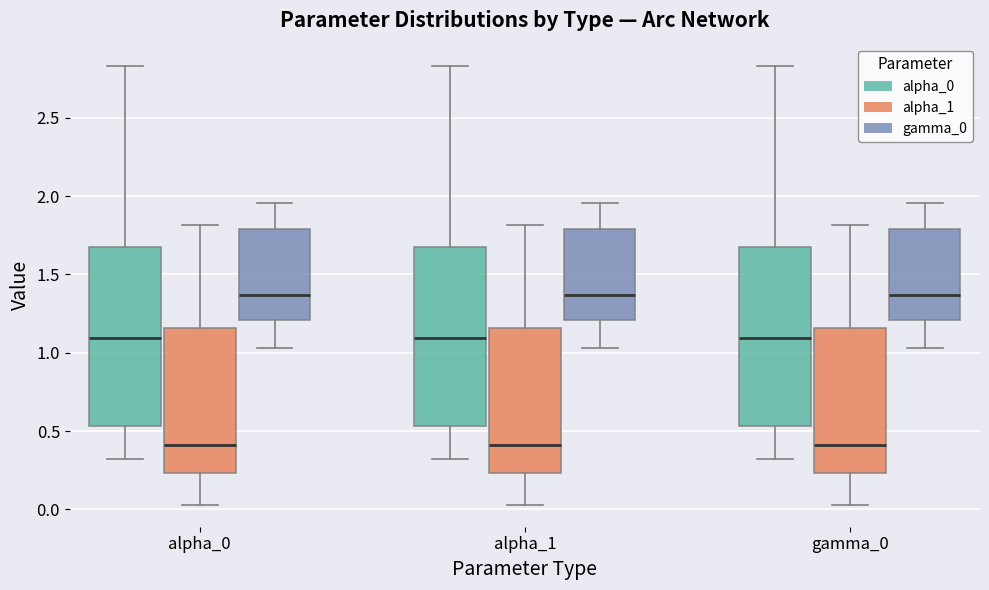

Reading left to right, transcribe this box plot: for each box, give where its median line is, the range the box spans, and where its two whiskers end, as read against the y-axis. The values are not printed on the chart, so give them approximately, as read against the axis.

alpha_0 (alpha_0): median 1.10, box 0.55 to 1.70, whiskers 0.30 to 2.85
alpha_0 (alpha_1): median 0.40, box 0.25 to 1.15, whiskers 0.05 to 1.80
alpha_0 (gamma_0): median 1.35, box 1.20 to 1.80, whiskers 1.05 to 1.95
alpha_1 (alpha_0): median 1.10, box 0.55 to 1.70, whiskers 0.30 to 2.85
alpha_1 (alpha_1): median 0.40, box 0.25 to 1.15, whiskers 0.05 to 1.80
alpha_1 (gamma_0): median 1.35, box 1.20 to 1.80, whiskers 1.05 to 1.95
gamma_0 (alpha_0): median 1.10, box 0.55 to 1.70, whiskers 0.30 to 2.85
gamma_0 (alpha_1): median 0.40, box 0.25 to 1.15, whiskers 0.05 to 1.80
gamma_0 (gamma_0): median 1.35, box 1.20 to 1.80, whiskers 1.05 to 1.95